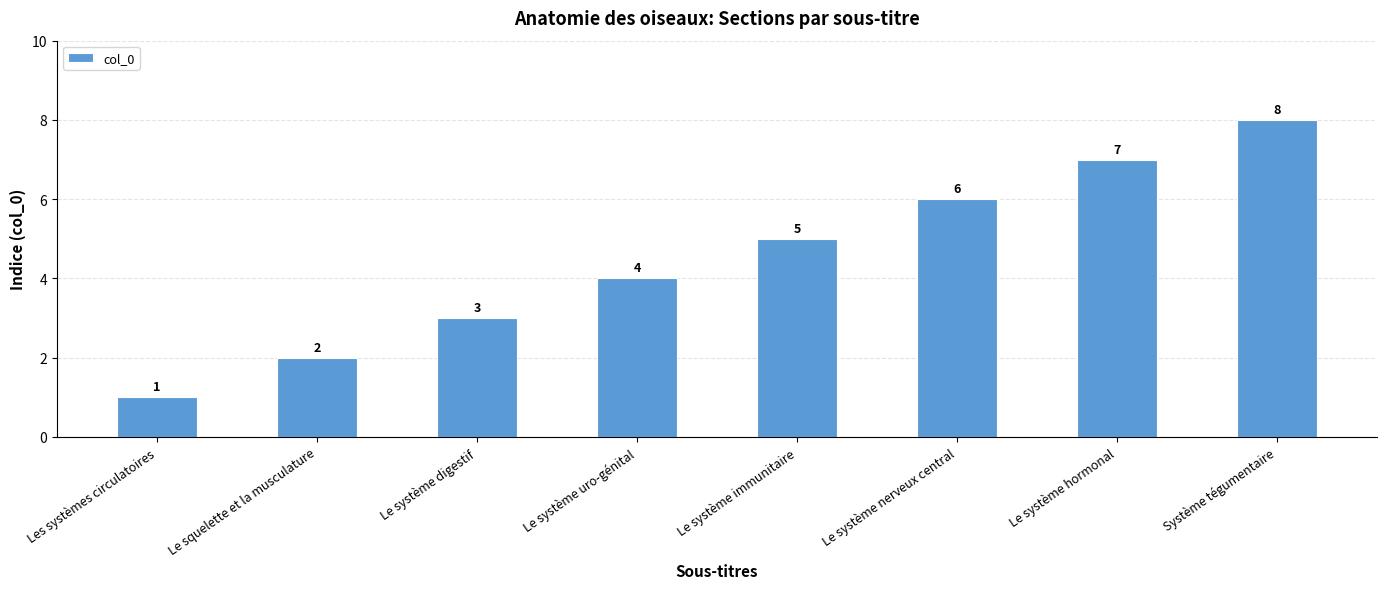

The value at Le système immunitaire is 5. True or false?

True